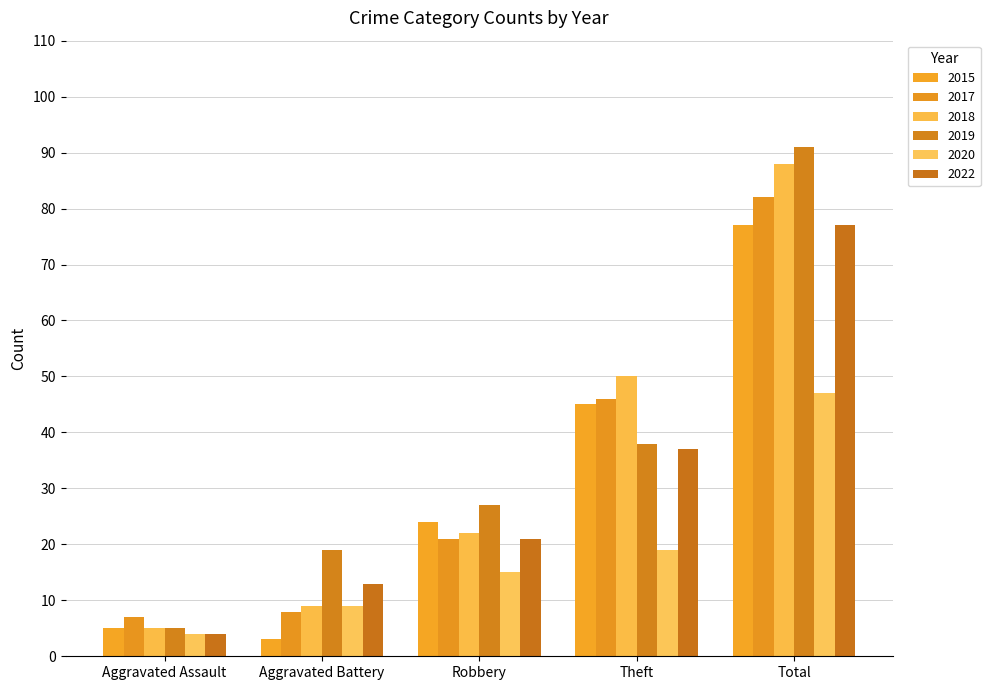

What is the difference between the 2019 values at Aggravated Assault and Robbery?

22